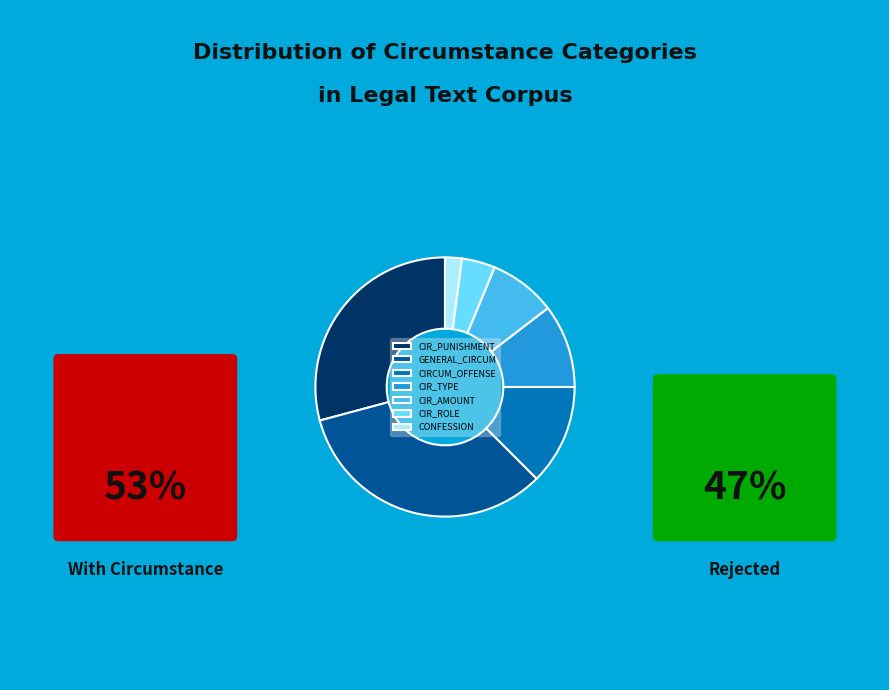

Combined, do CIR_TYPE and CIR_PUNISHMENT account for over 50%?

No